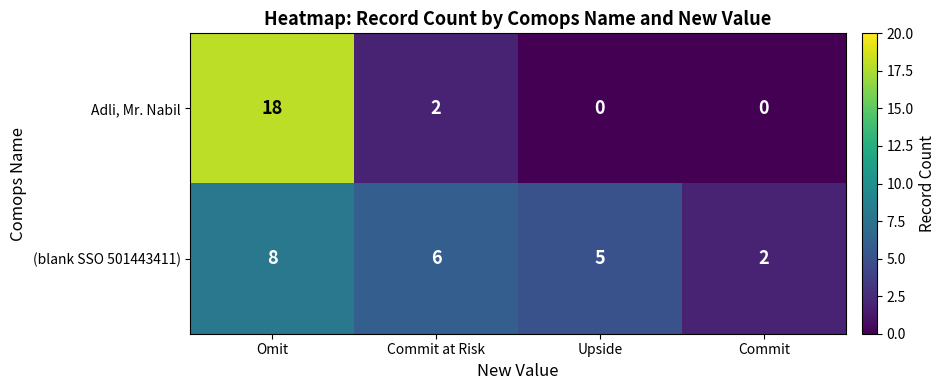

How many positive values does the Adli, Mr. Nabil series have?

2